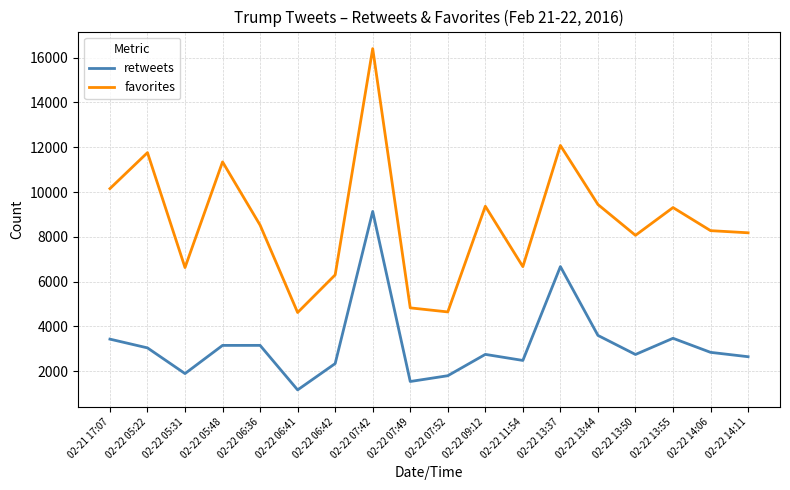

In retweets, how many points are lower than both neighbors (excluding endpoints)?

5